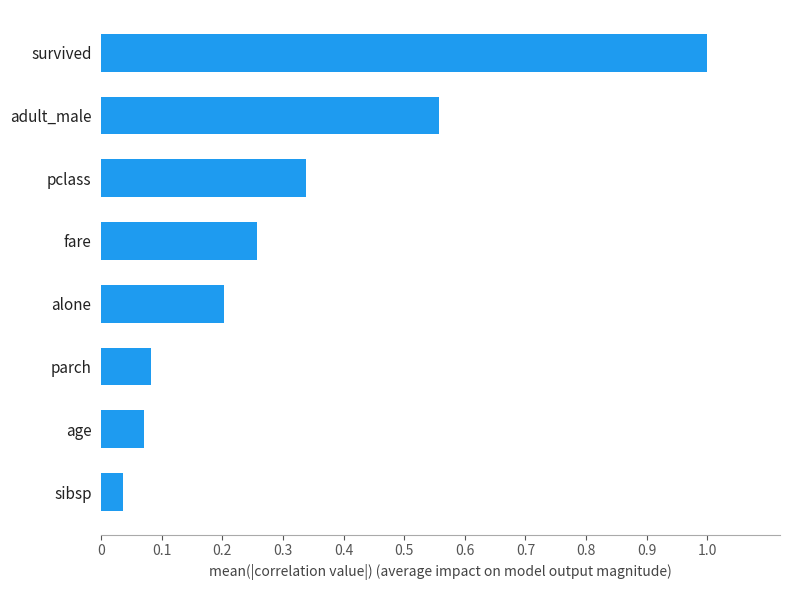

What is the sum of all values?

2.5